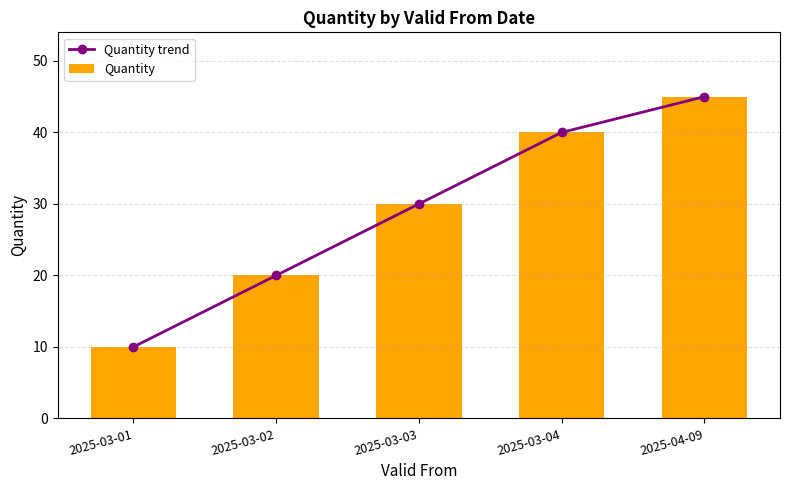

What is the value of the Quantity trend bar at the 1st from the left?

10